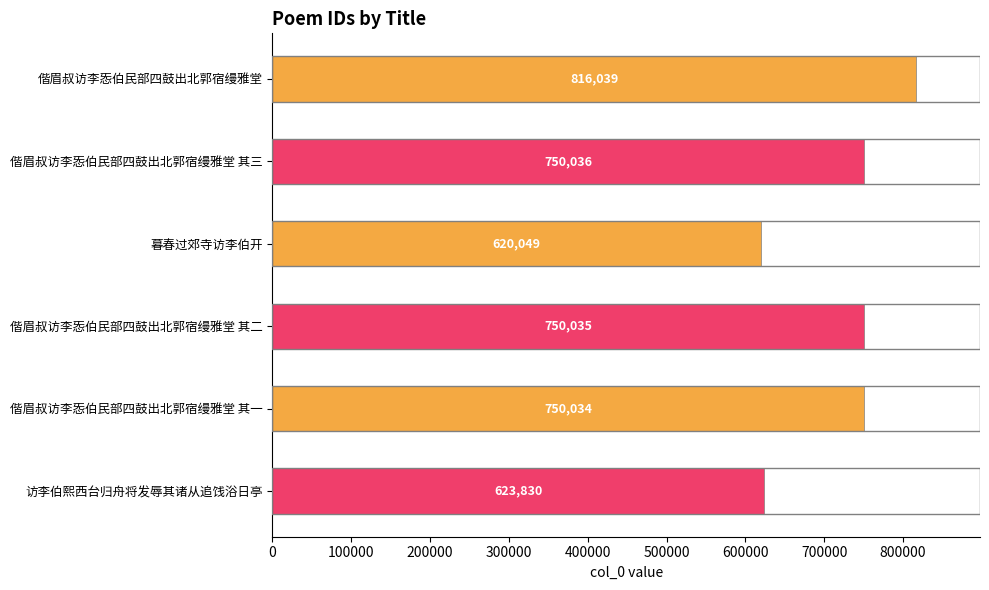

What is the difference between the maximum and minimum values?

195990